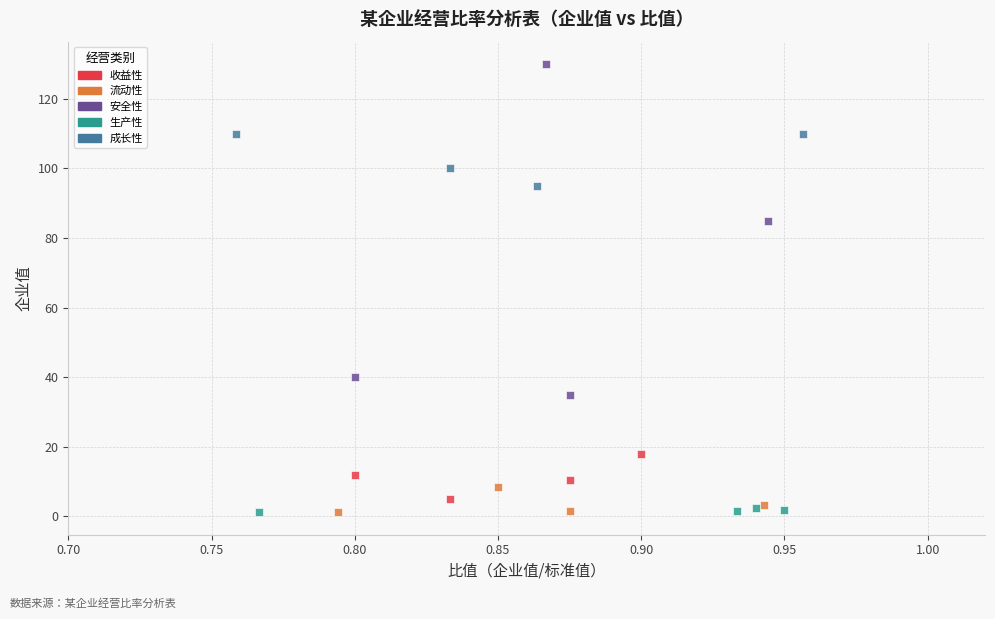

Which series has the widest spread of Y values?

安全性